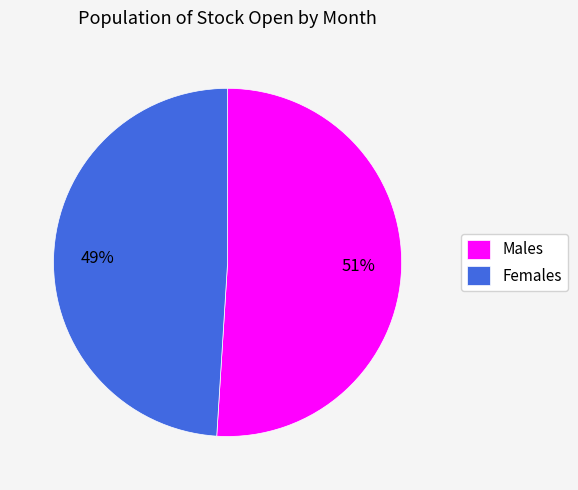

To the nearest percent, what is the difference between the largest and smallest slice percentages?

2%